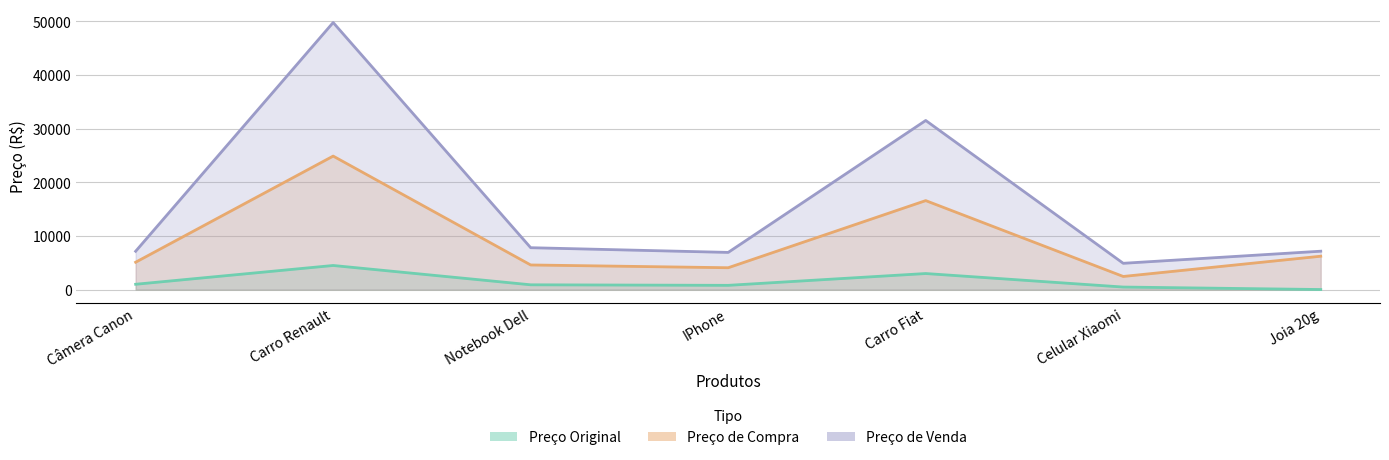

Between Carro Fiat and Carro Renault, which is larger?

Carro Renault